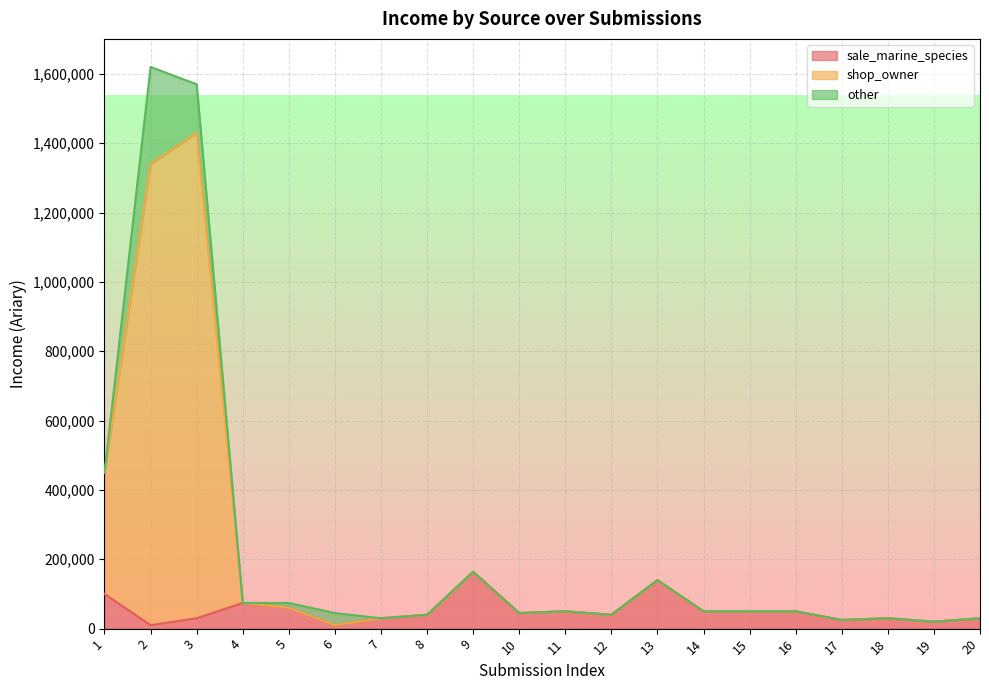

The value of sale_marine_species at 16 is 50000. True or false?

True